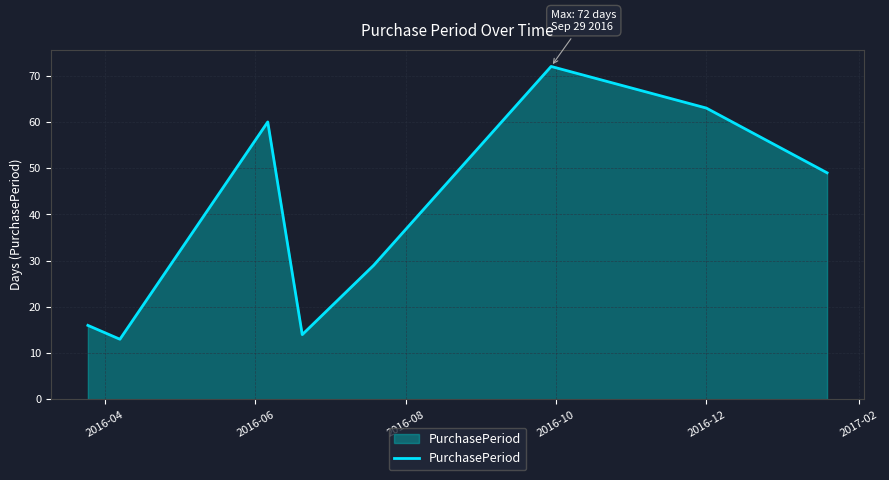

What is the difference between the maximum and minimum values?

59